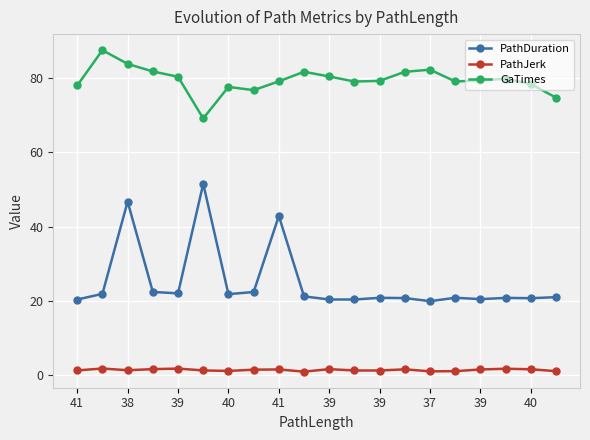

Which series has the largest total across all categories?

GaTimes